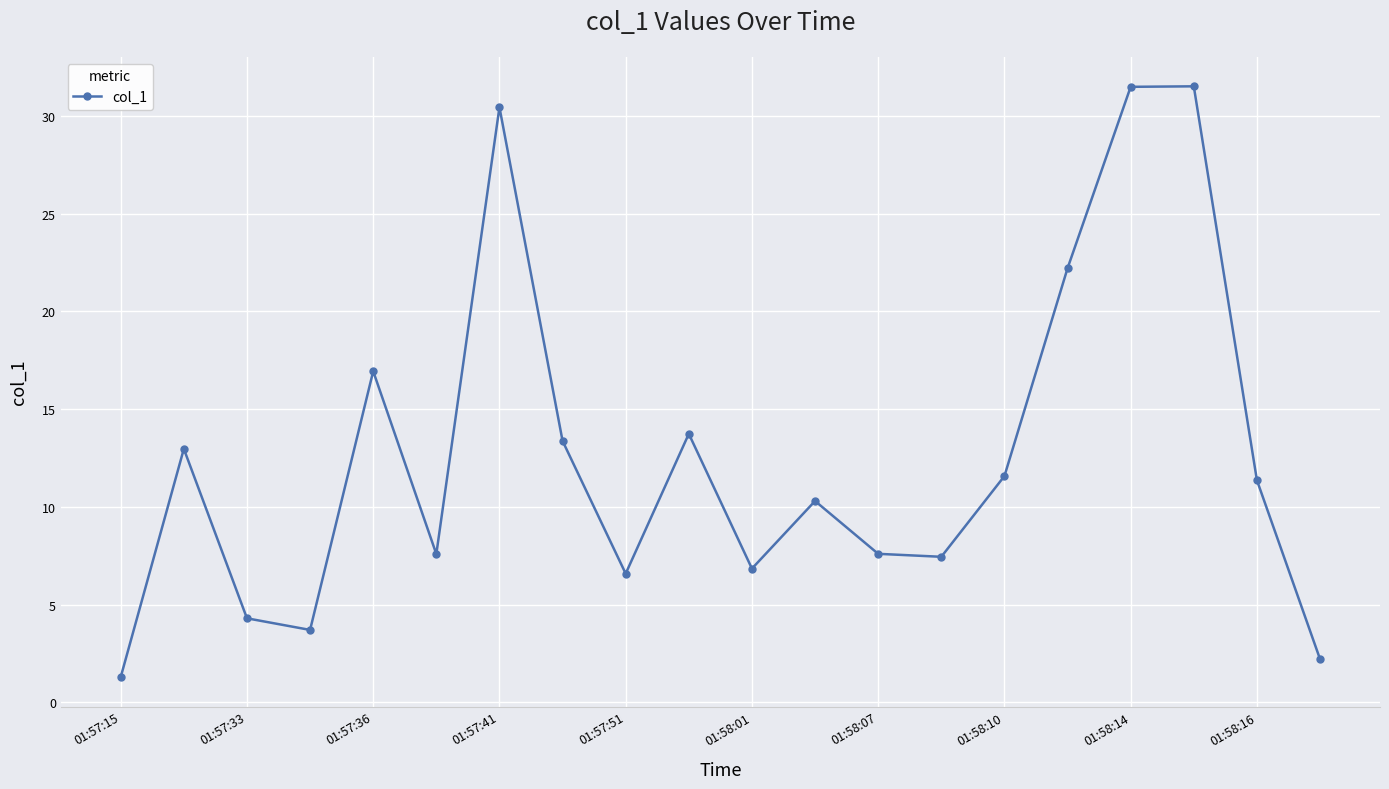

What is the smallest value displayed?

1.3